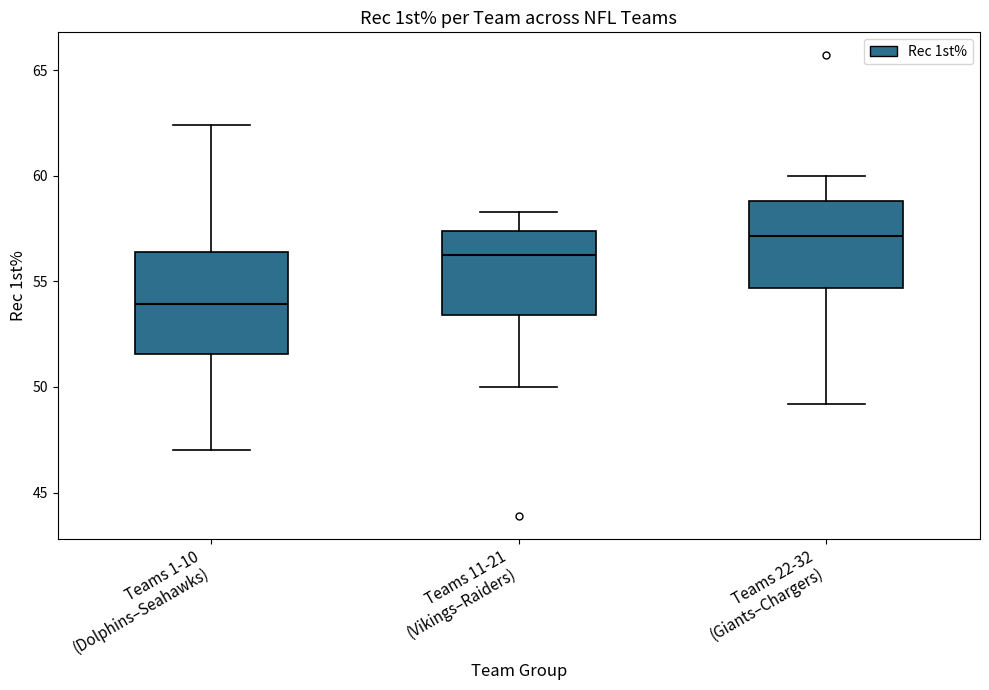

Where does the median line of the box for Teams 11-21 (Vikings–Raiders) sit on the y-axis? The values are not printed on the chart, so give them approximately, as read against the axis.

56.5